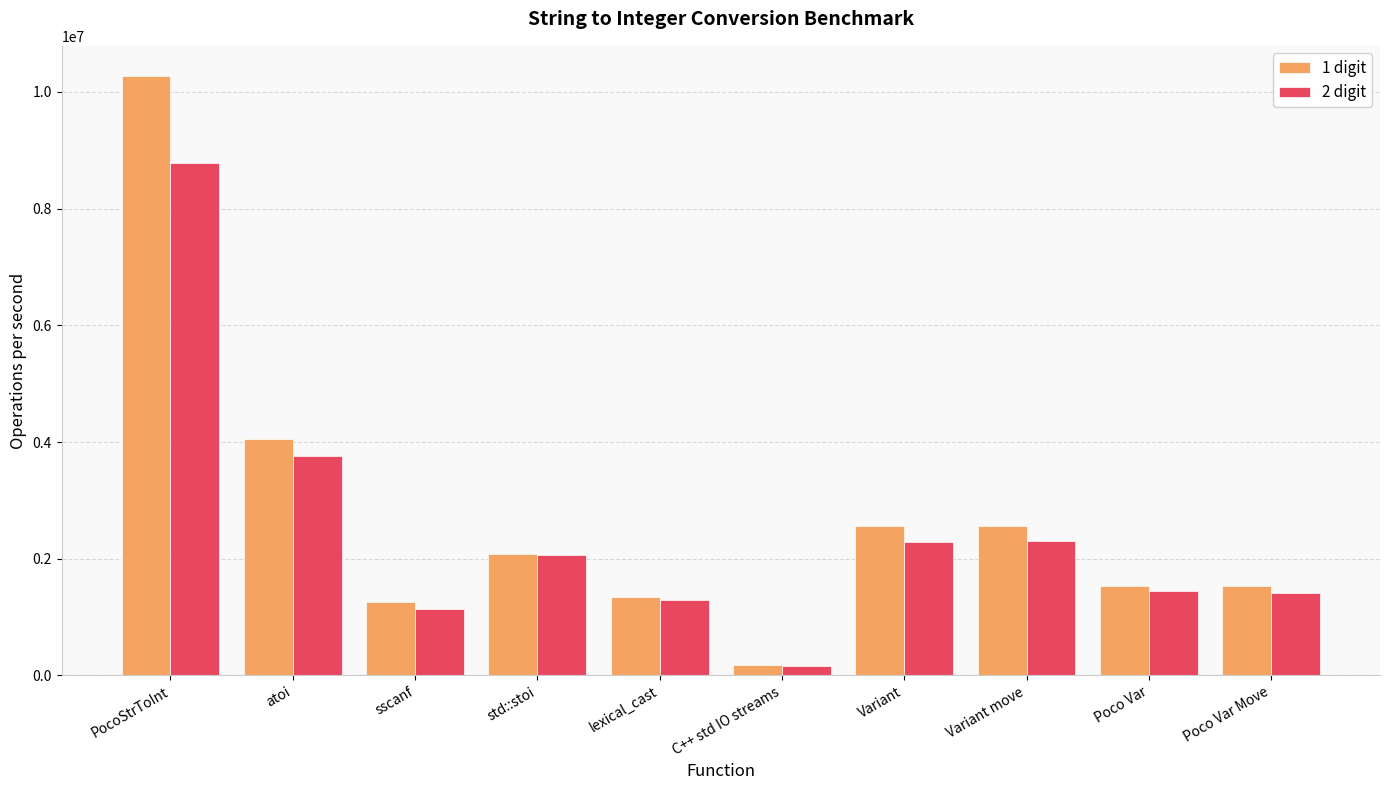

How many groups of bars are there?

10